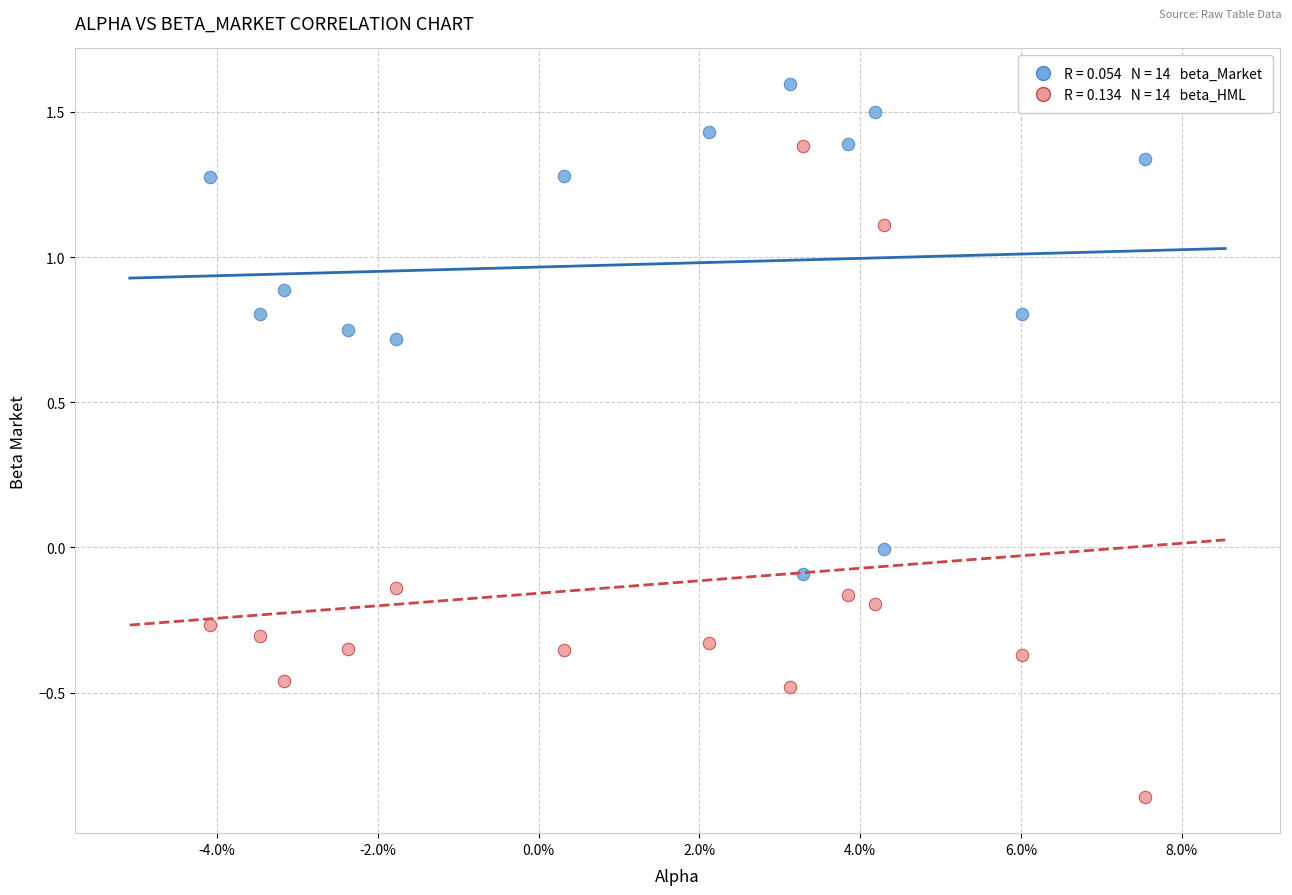

Across all data points, what is the range of Y values (max minus min)?

2.5